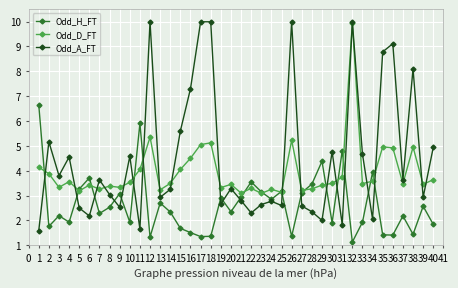

What is the difference between the maximum and minimum values in the Odd_A_FT series?

8.4